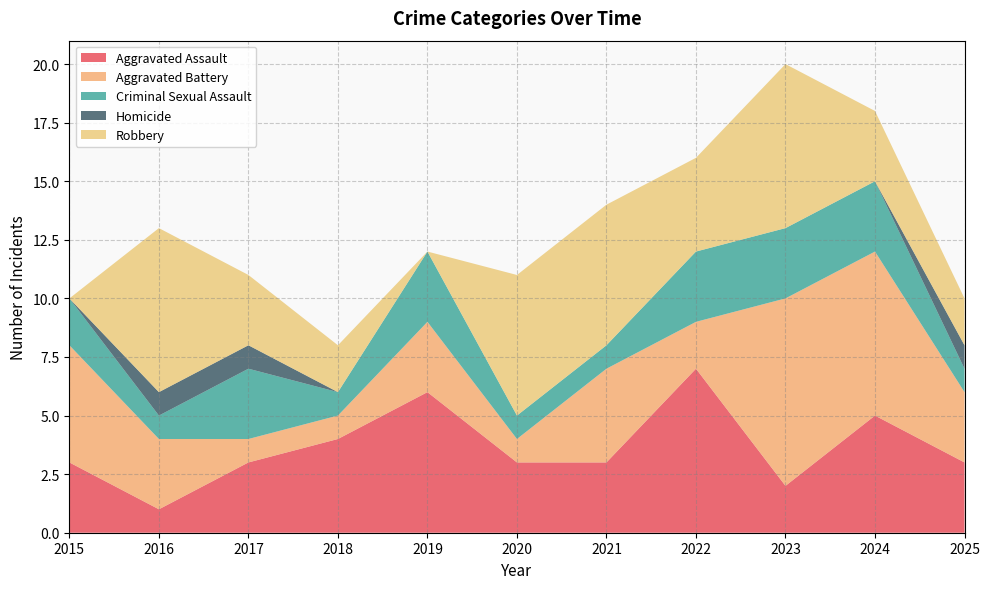

Reading left to right, extract all data points from this chart.

Aggravated Assault: 2015=3	2016=1	2017=3	2018=4	2019=6	2020=3	2021=3	2022=7	2023=2	2024=5	2025=3
Aggravated Battery: 2015=5	2016=3	2017=1	2018=1	2019=3	2020=1	2021=4	2022=2	2023=8	2024=7	2025=3
Criminal Sexual Assault: 2015=2	2016=1	2017=3	2018=1	2019=3	2020=1	2021=1	2022=3	2023=3	2024=3	2025=1
Homicide: 2015=0	2016=1	2017=1	2018=0	2019=0	2020=0	2021=0	2022=0	2023=0	2024=0	2025=1
Robbery: 2015=0	2016=7	2017=3	2018=2	2019=0	2020=6	2021=6	2022=4	2023=7	2024=3	2025=2